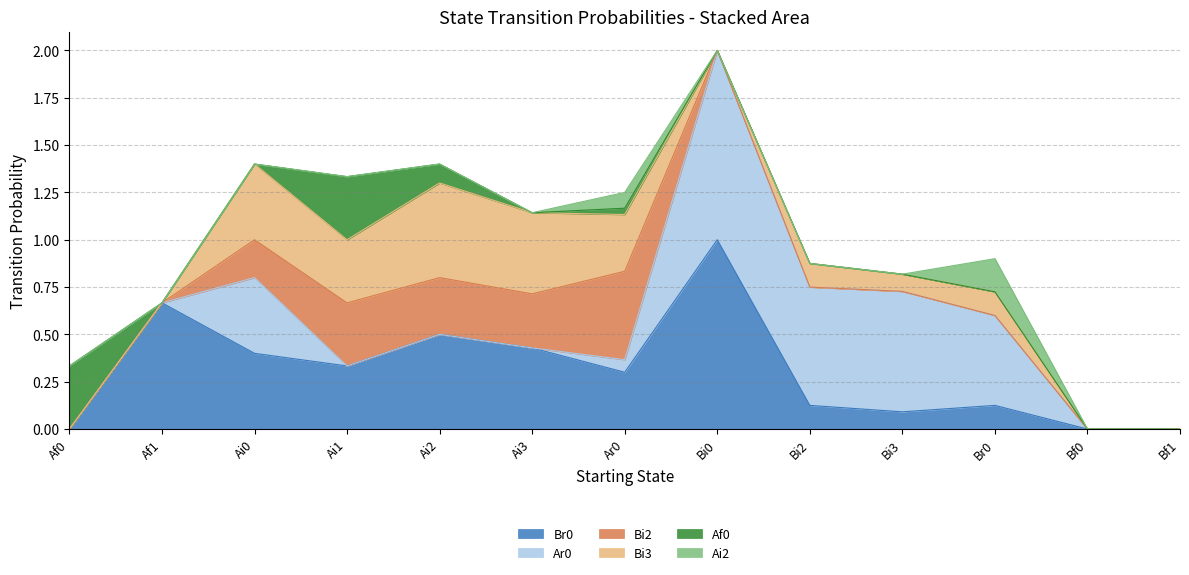

At which category does Ai2 reach its first local peak?

Ar0